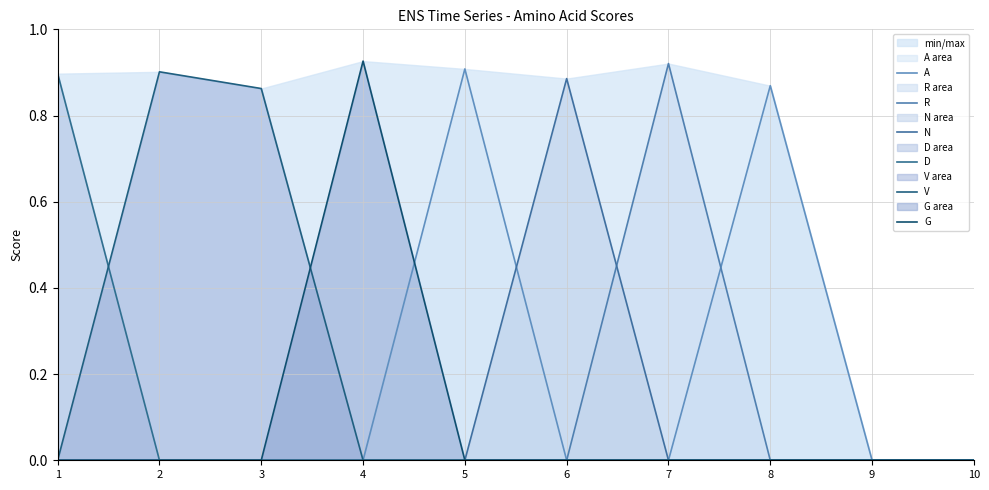

What is the difference between the maximum and second lowest values in the G series?

0.9